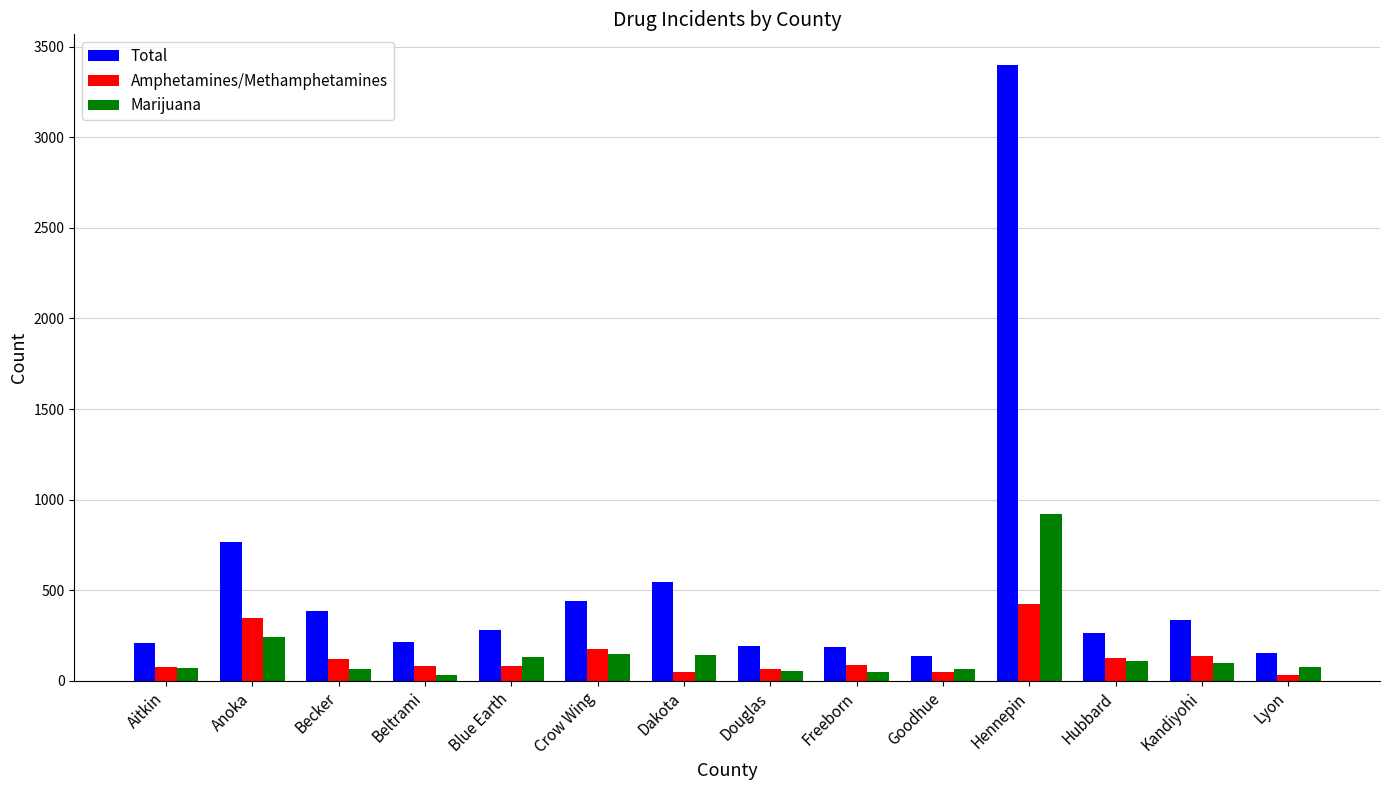

What is the difference between the highest and lowest values at Crow Wing?

294